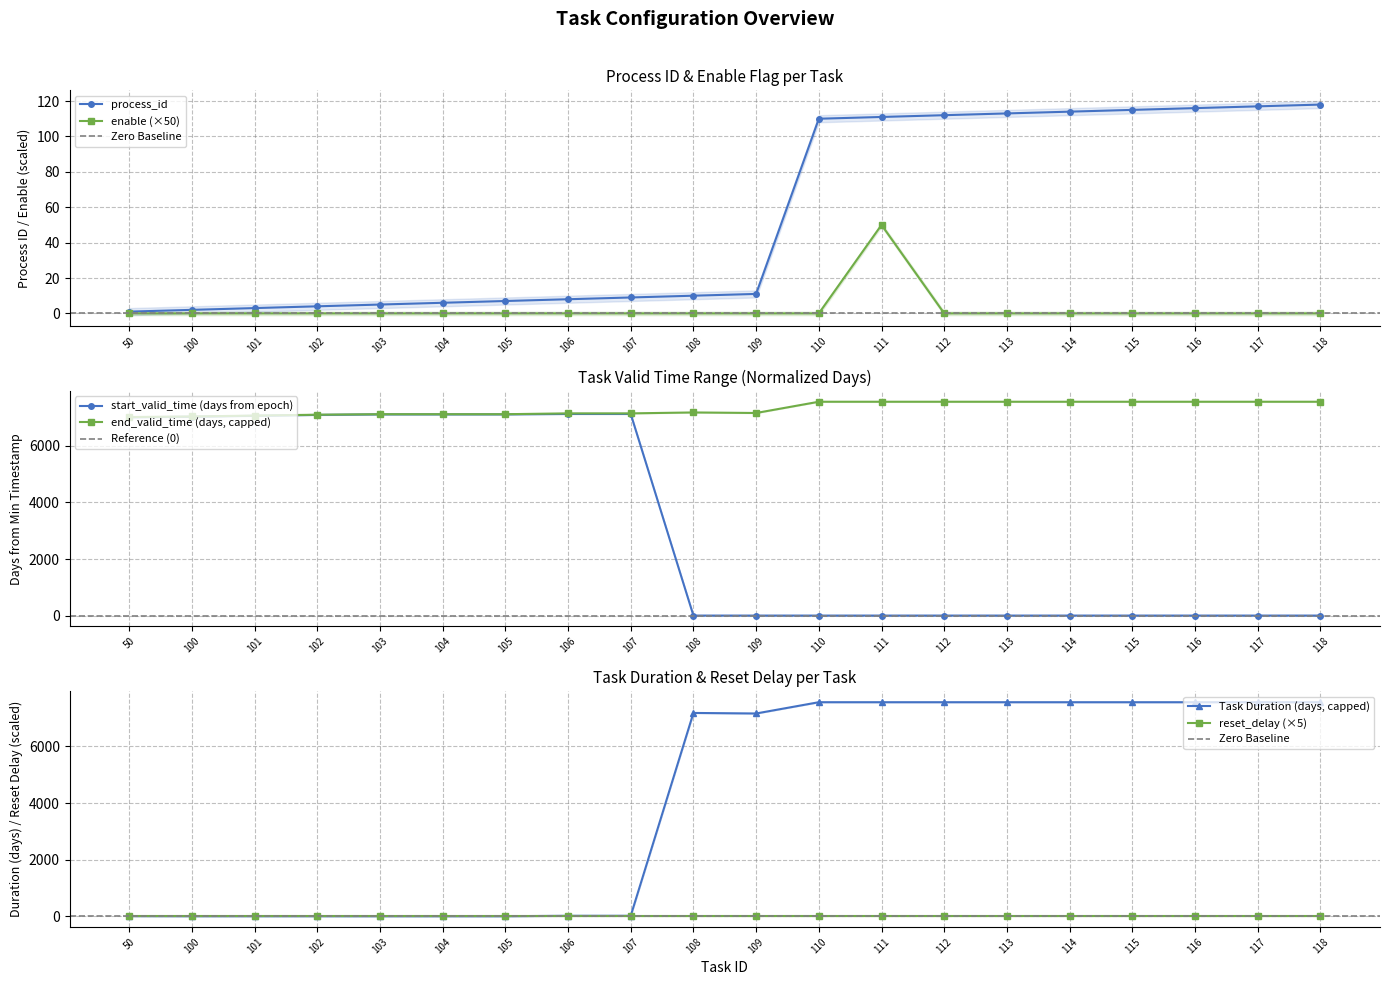

The process_id series shows 110.0 at 110. True or false?

True